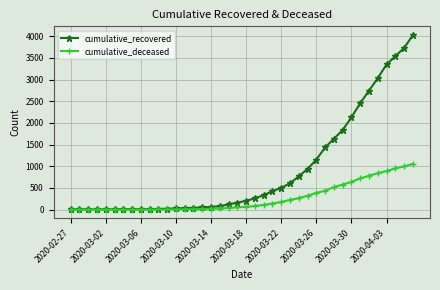

What is the difference between the maximum and minimum values in the cumulative_recovered series?

4025